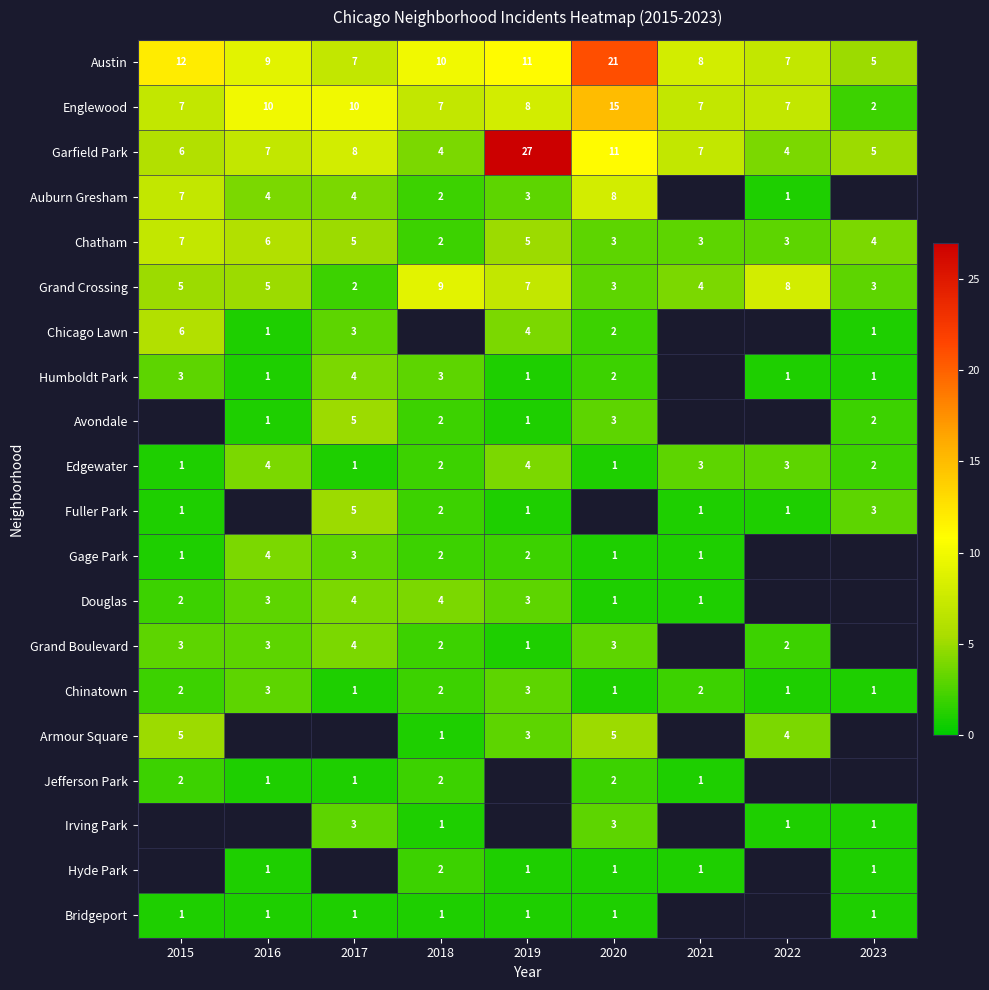

The Auburn Gresham series shows 11 at 2020. True or false?

False